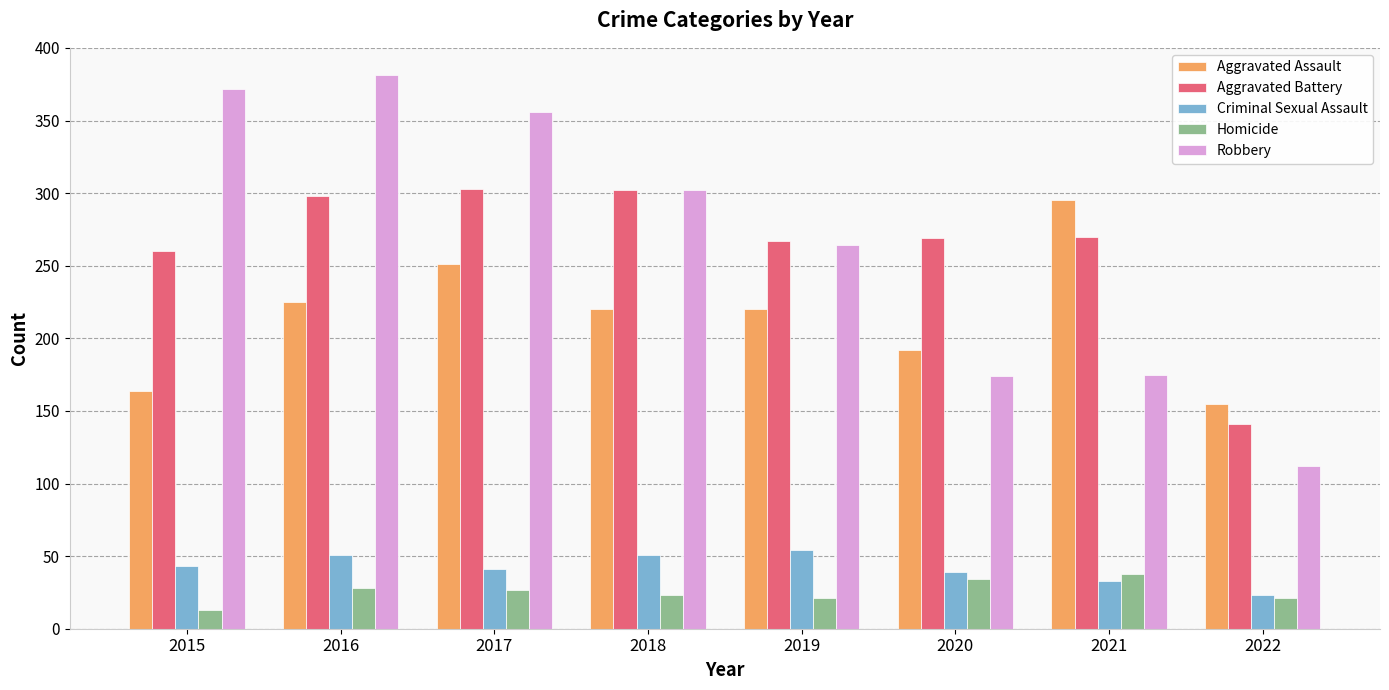

The Criminal Sexual Assault series shows 51 at 2016. True or false?

True